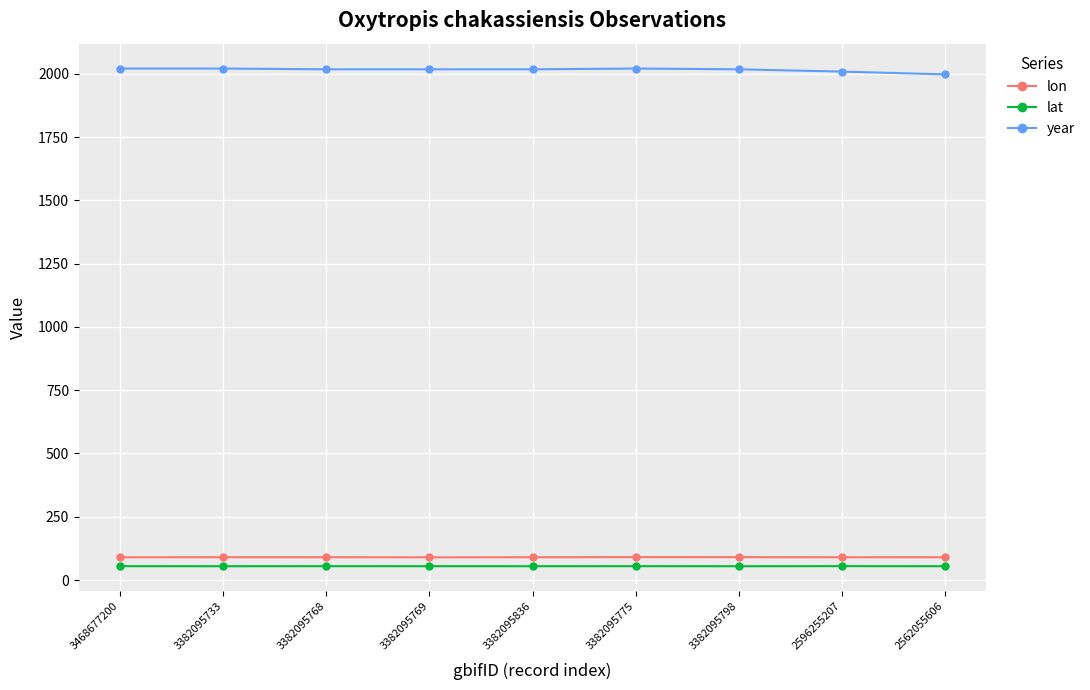

At how many categories does at least one series exceed 737?

9